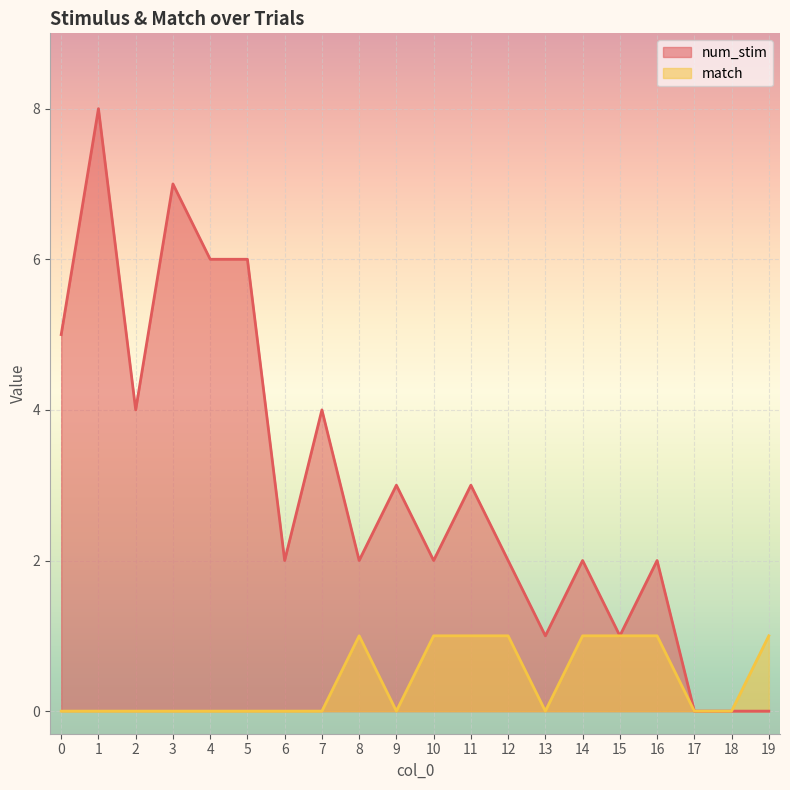

Which category has the highest value in the match series?

8